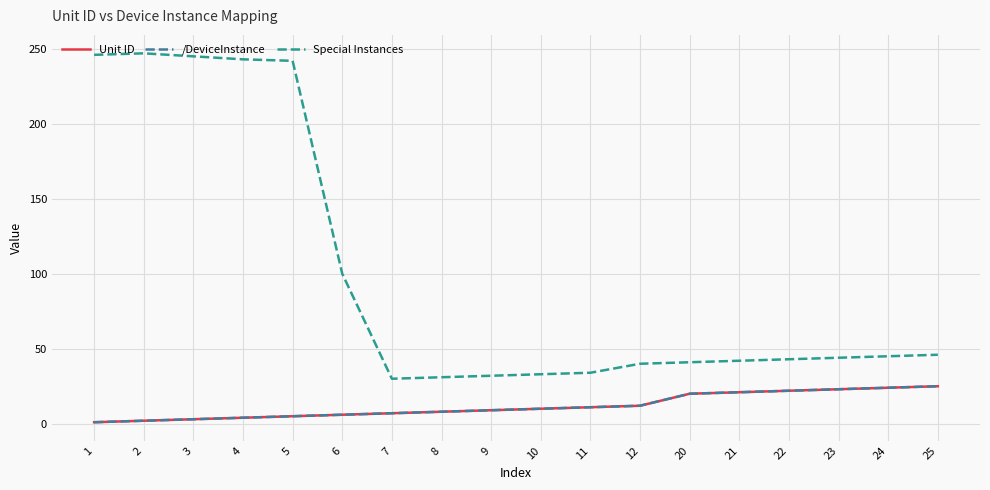

True or false: Special Instances and Unit ID cross at least once.

False